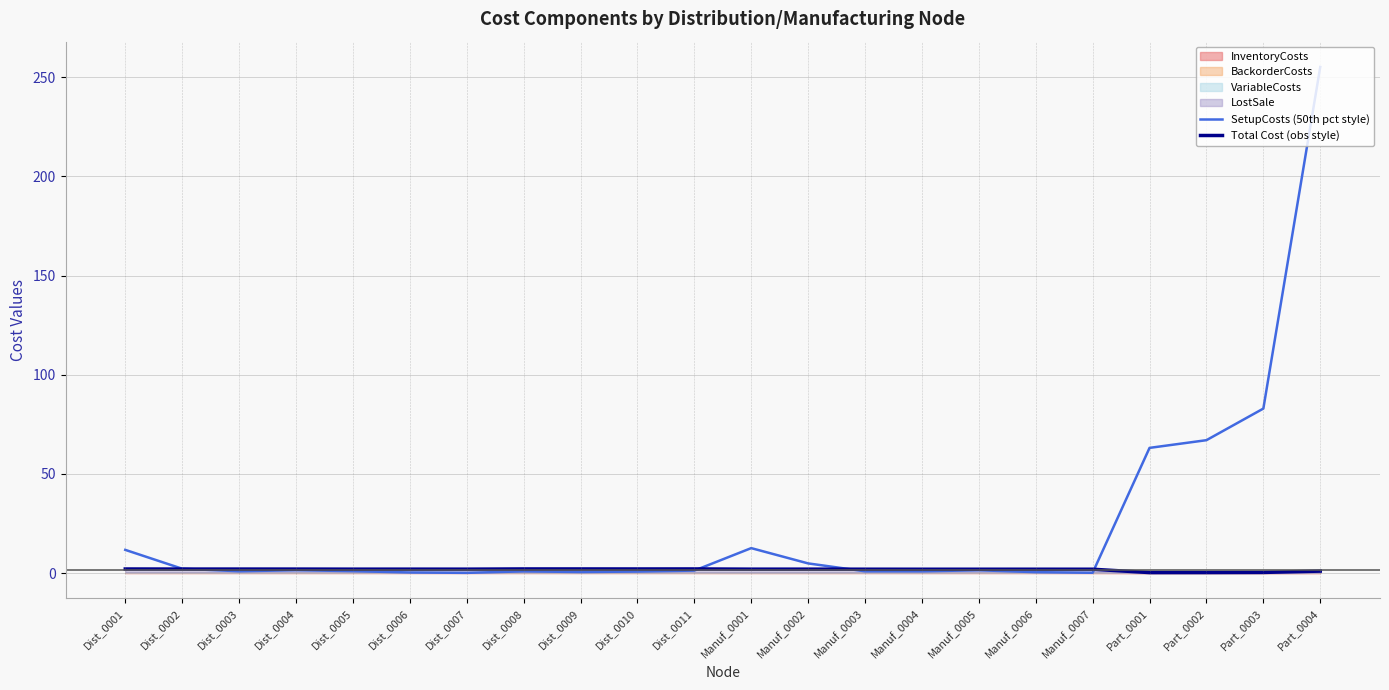

After their last crossing, which series has the higher values: SetupCosts (50th pct style) or Total Cost (obs style)?

SetupCosts (50th pct style)